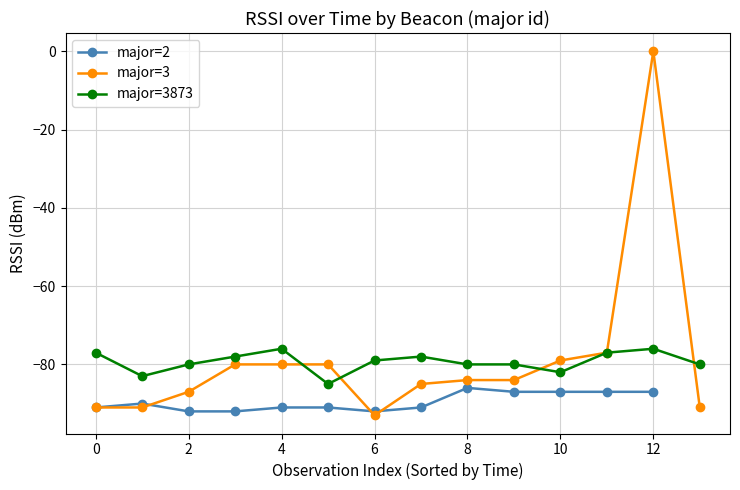

What is the highest value of the major=3873 series?

-76